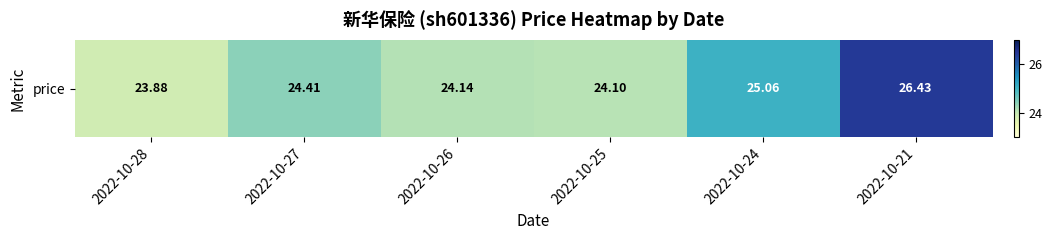

How many data points does each series have?

6